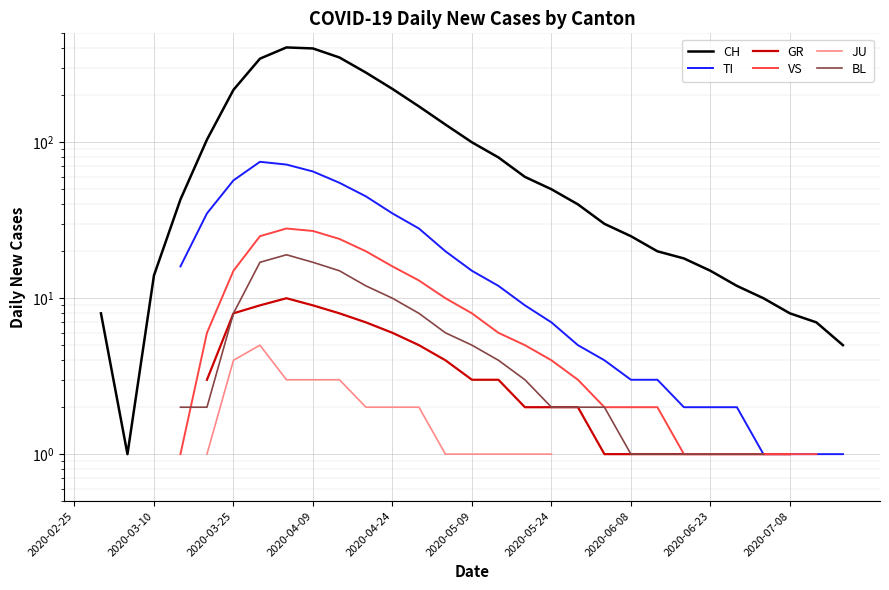

What is the spread (max minus min) of values at 2020-05-09?

103.0